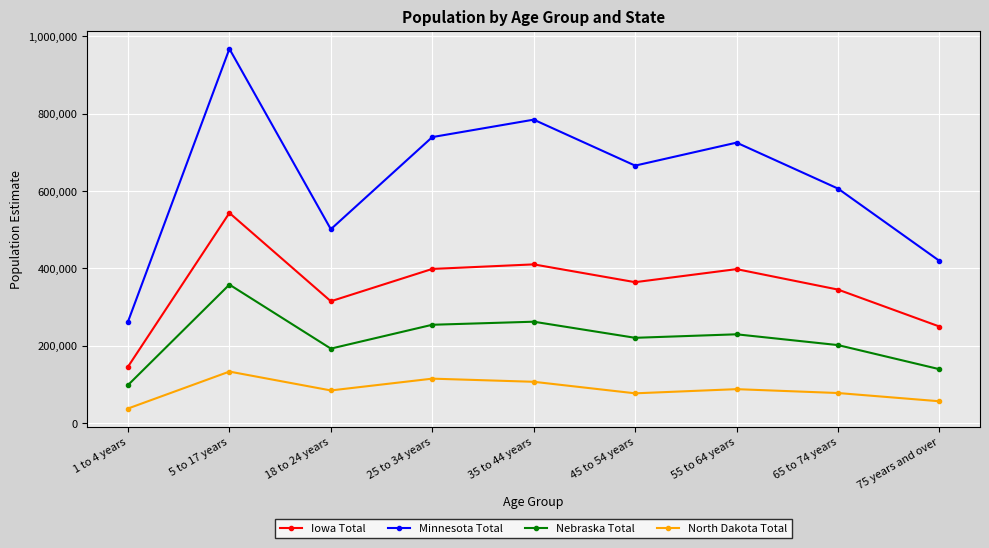

Between 1 to 4 years and 45 to 54 years, which series saw the biggest shift?

Minnesota Total